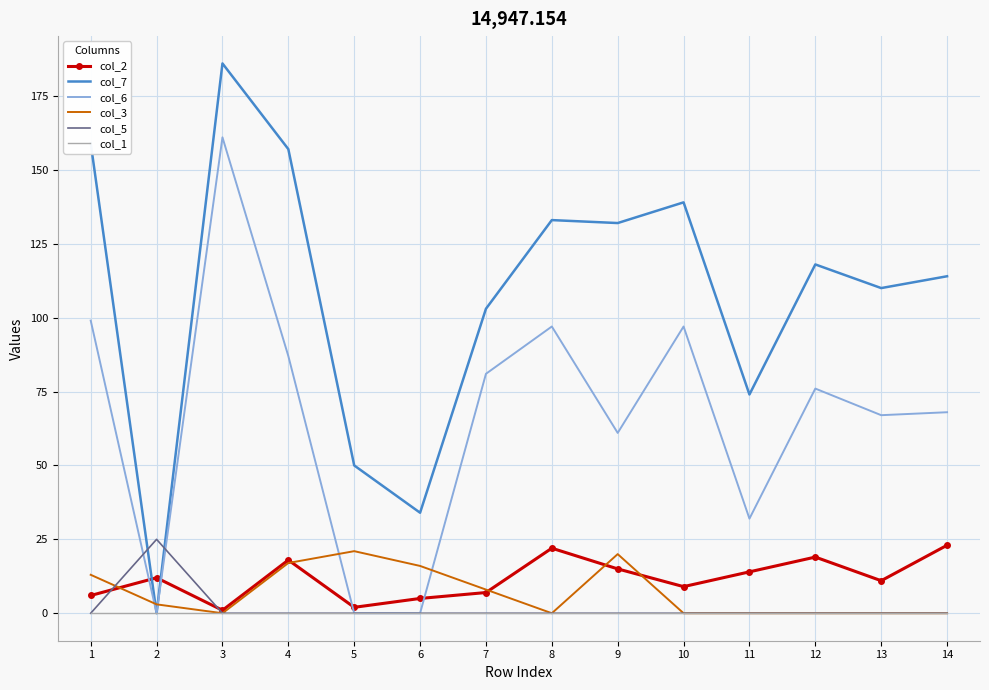

At which category does col_7 reach its first local valley?

2